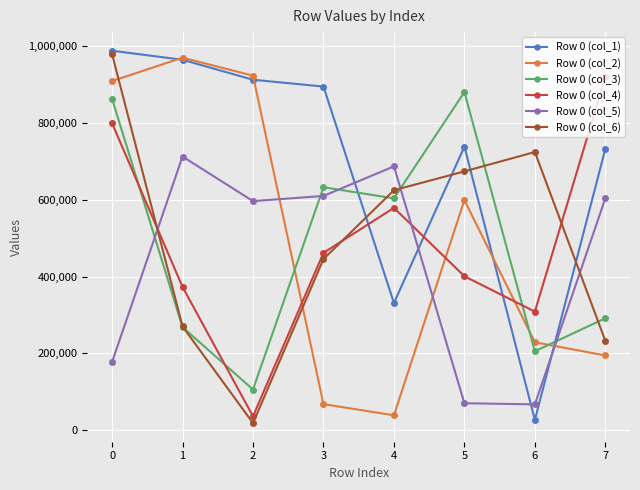

What is the difference between the maximum and minimum values in the Row 0 (col_4) series?

882453